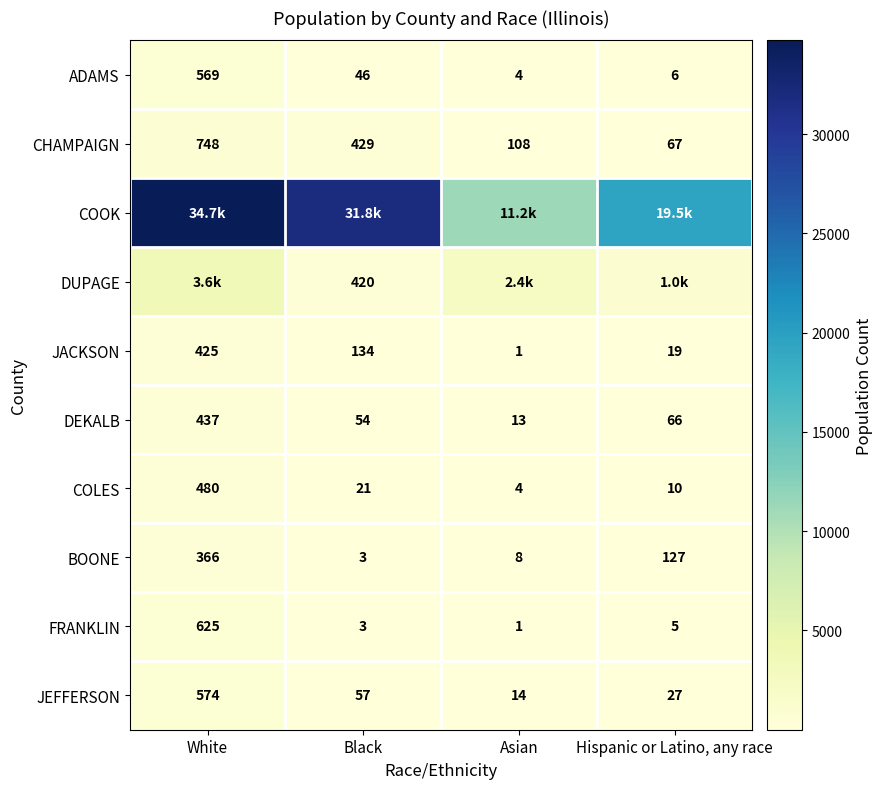

Is the value of FRANKLIN at White greater than the value of COLES at Asian?

Yes